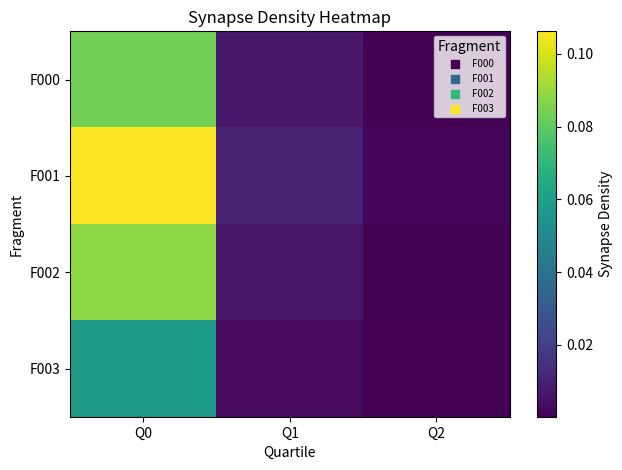

Between Q0 and Q2, which series saw the biggest shift?

F001